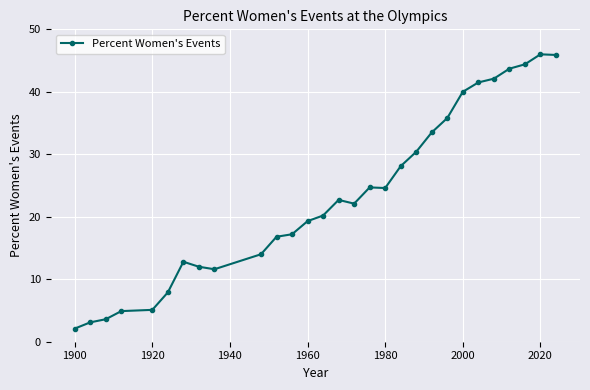

What is the average value?

23.3